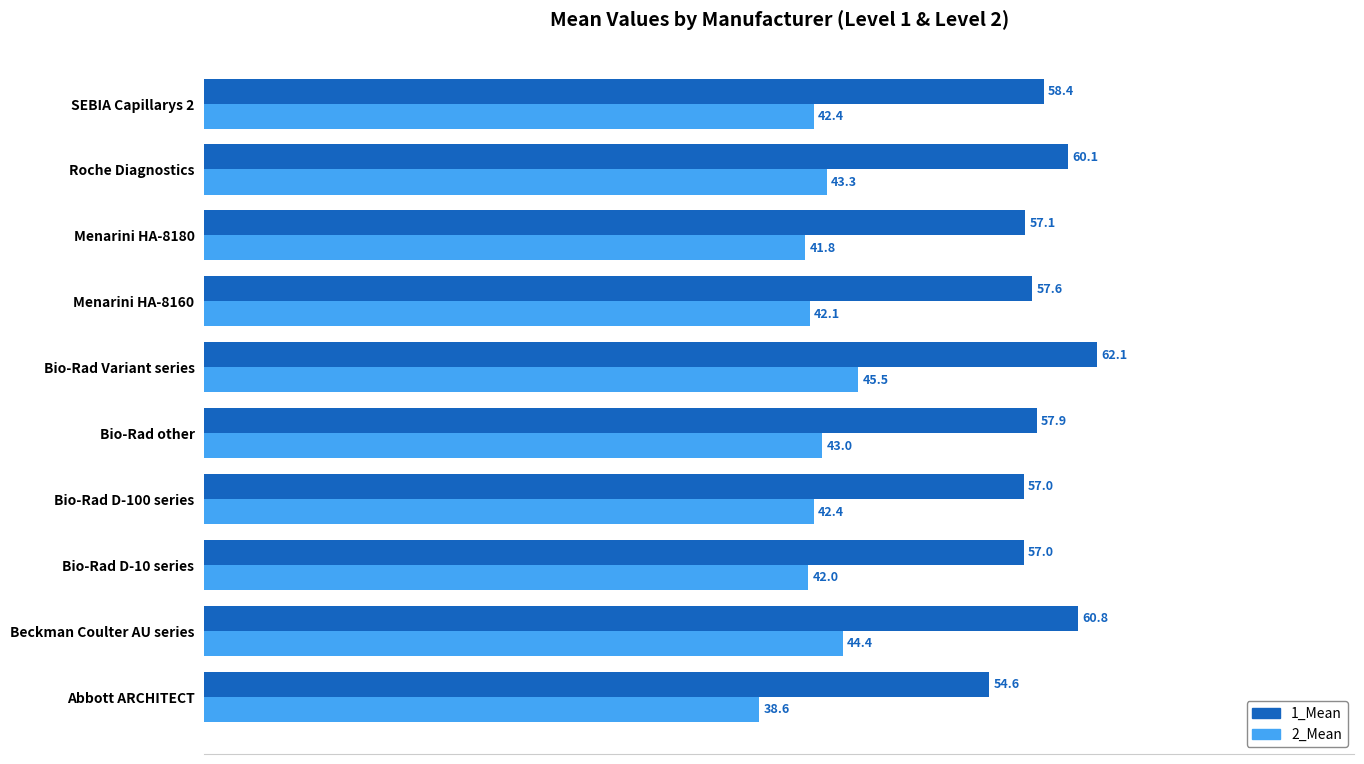

Read the 1_Mean value at Menarini HA-8180.

57.1